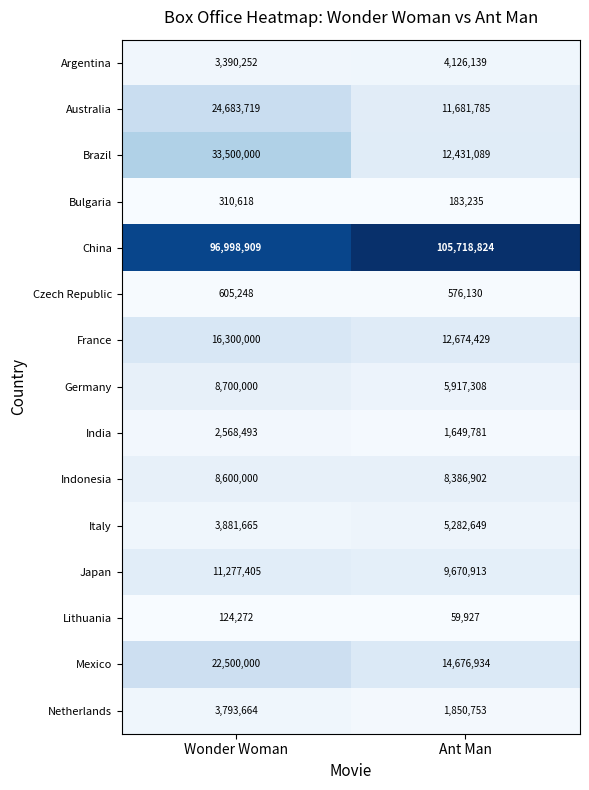

Which series has the widest spread of values?

Brazil